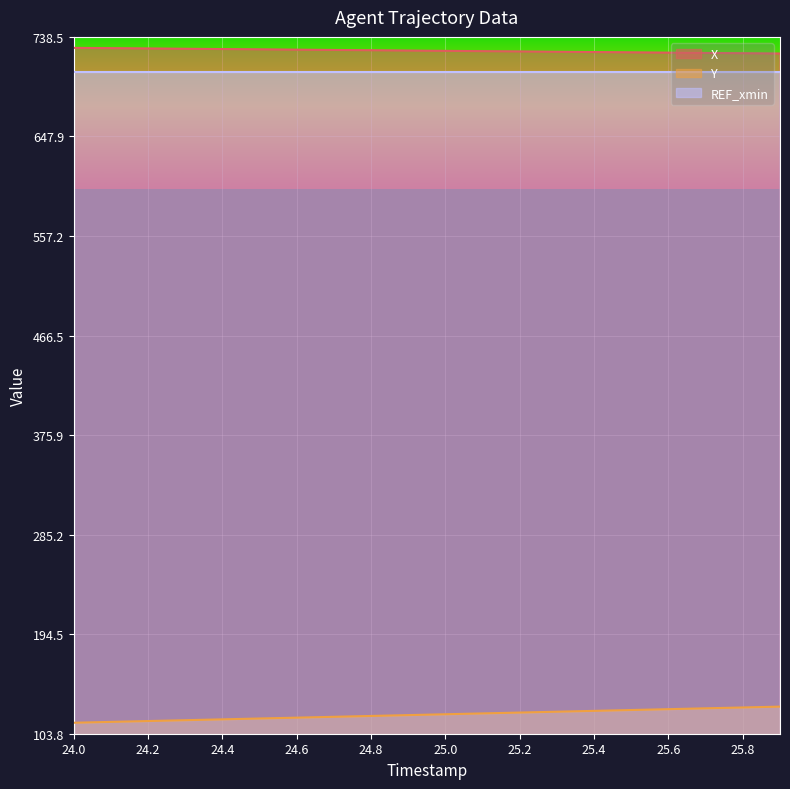

Read the Y value at 25.9.

128.5